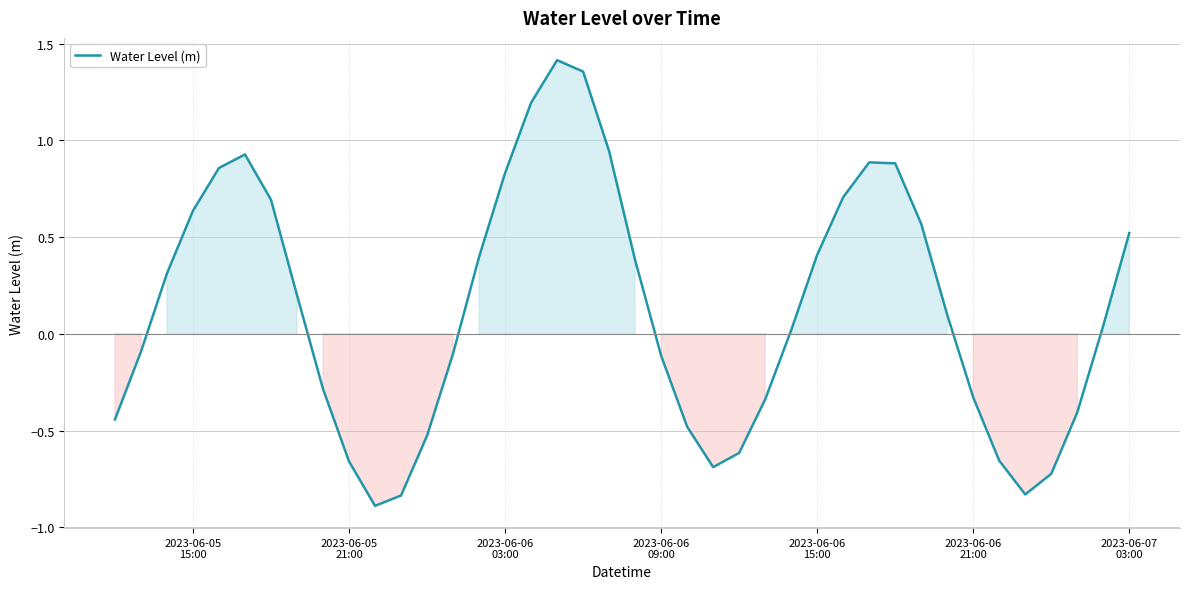

What is the difference between the maximum and minimum values?

2.3